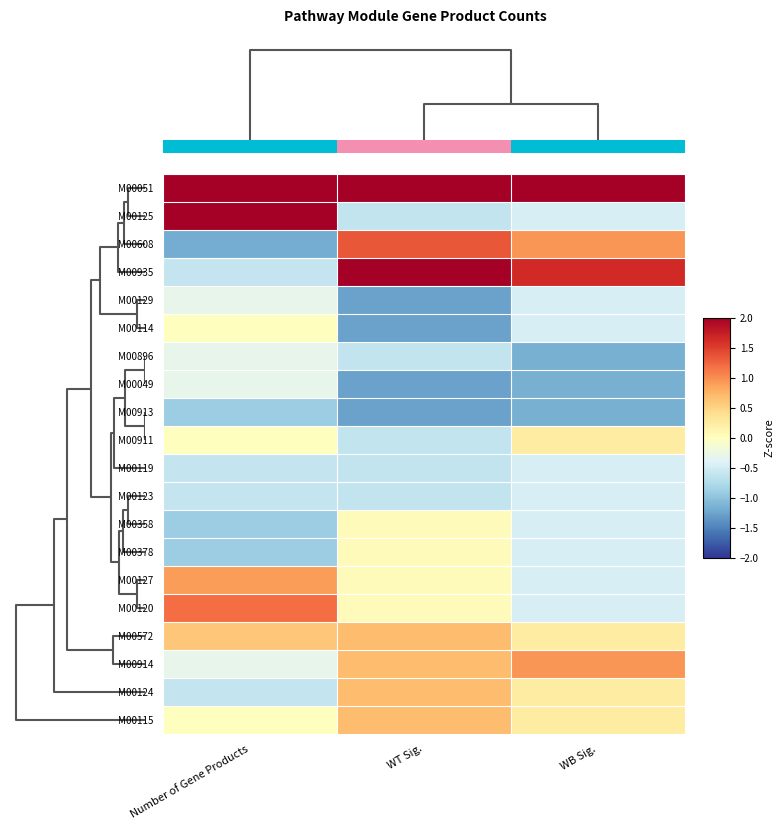

What is the sum of all M00913 values?

-3.3